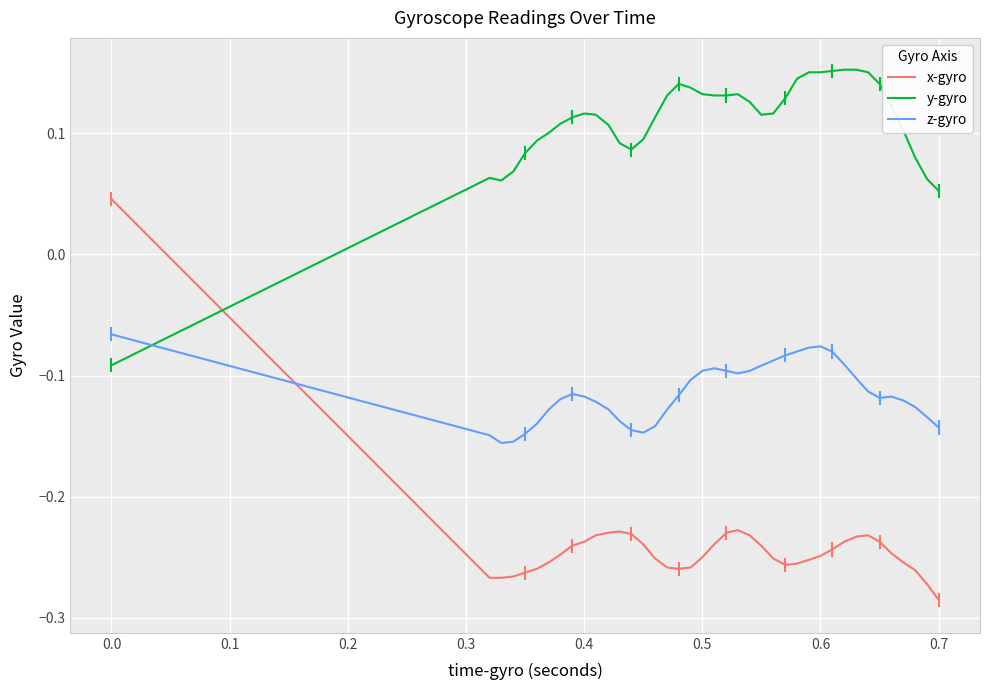

Which series ends up on top after the final intersection of y-gyro and z-gyro?

y-gyro